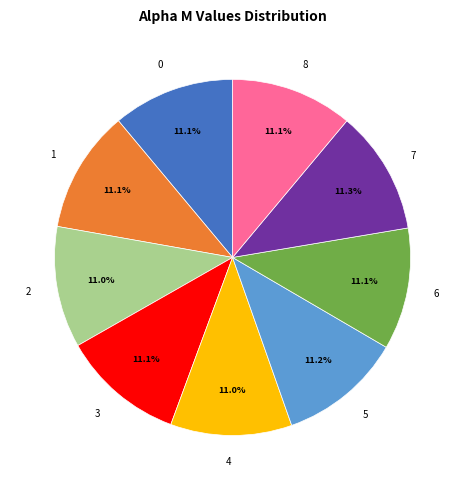

The 3 slice represents 11% of the pie. True or false?

True